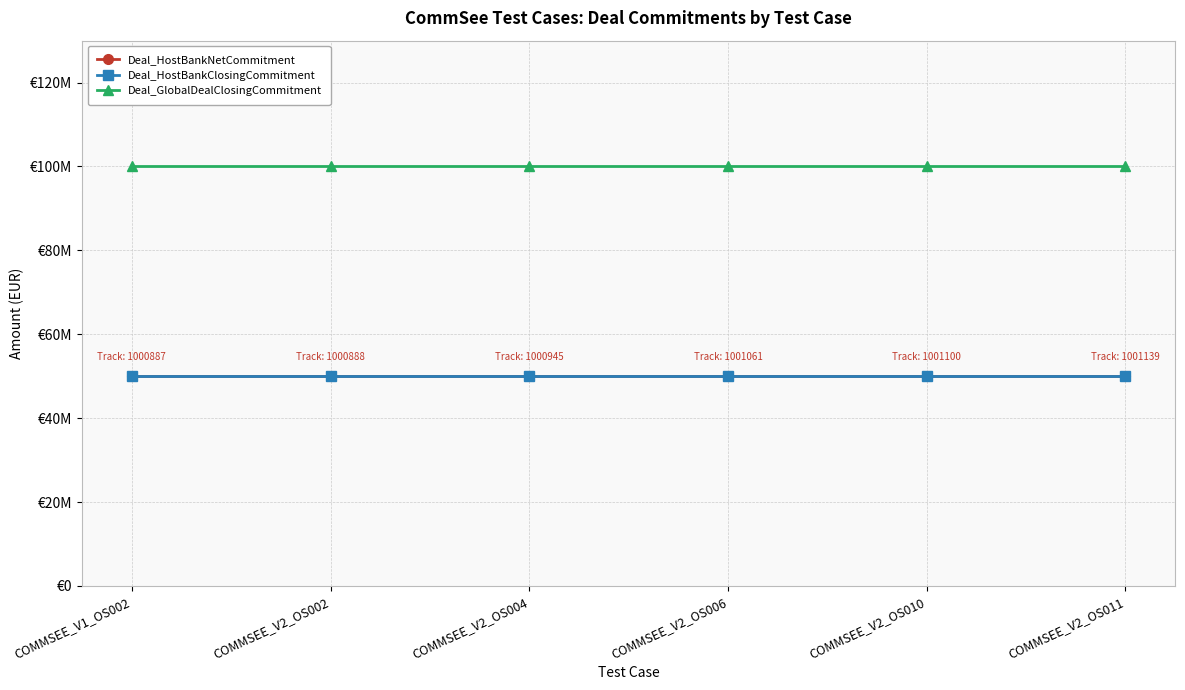

Does the chart have visible grid lines?

Yes